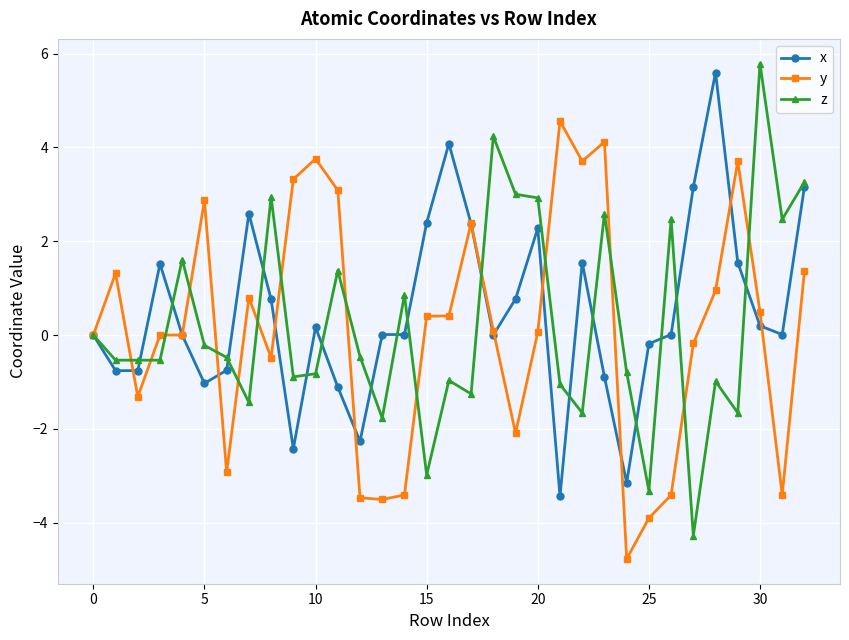

True or false: y has more than 2 points higher than both neighbors.

True